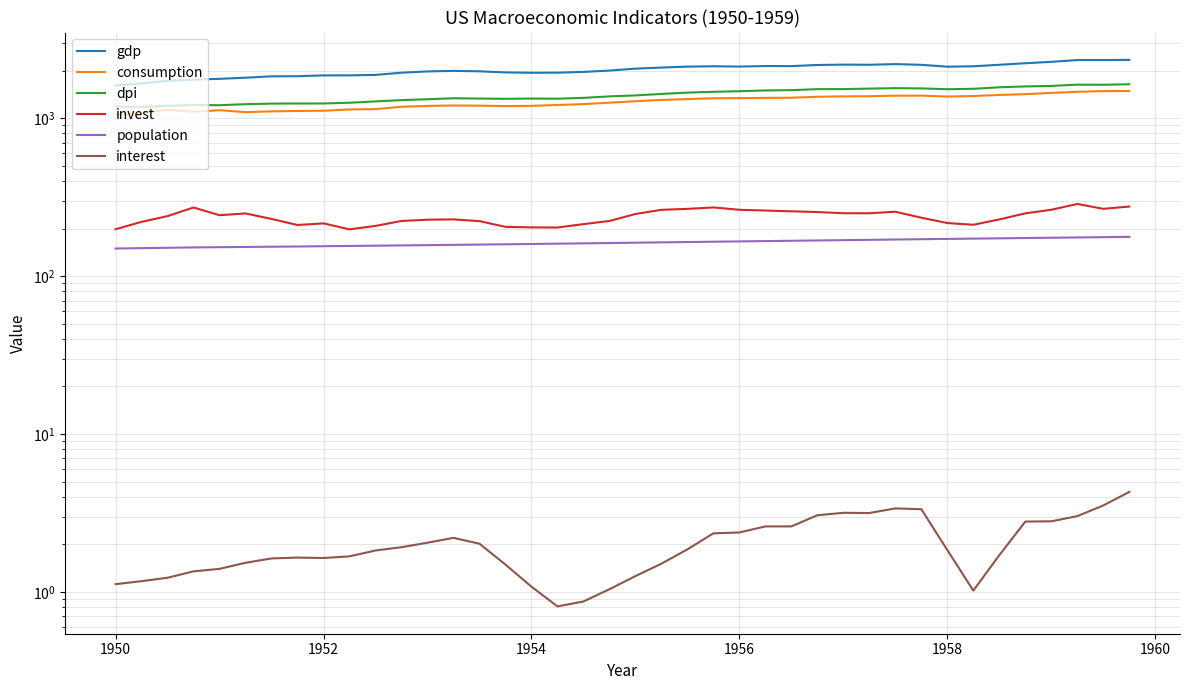

How many lines are shown in the chart?

6